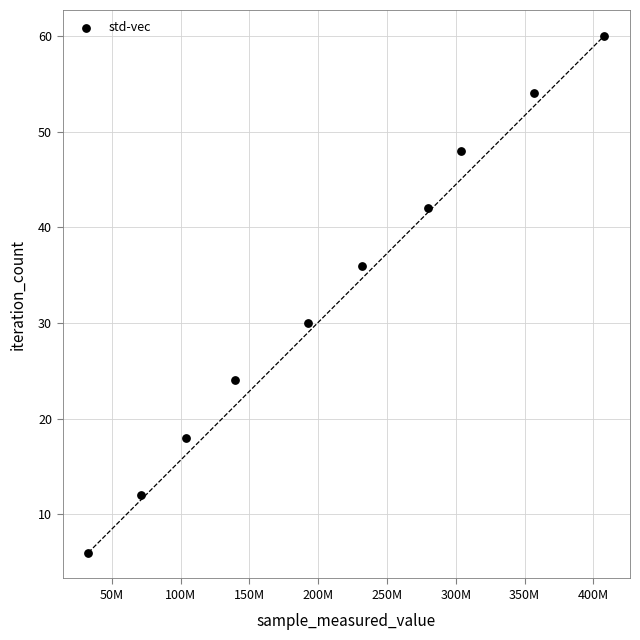

What is the range of Y values (max minus min)?

54